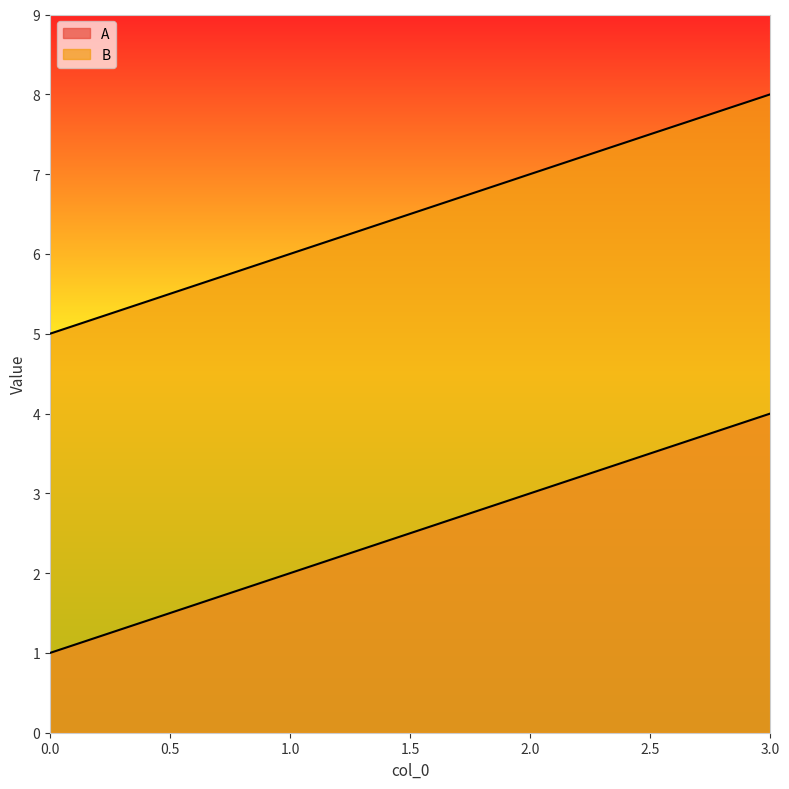

Where is A nearest to the value 2?

1